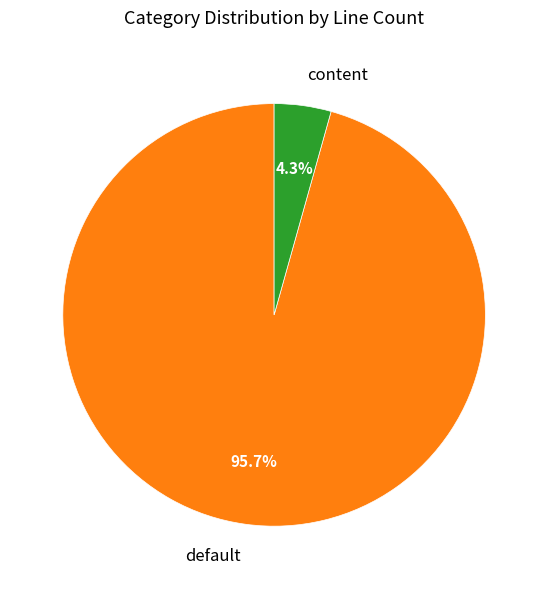

To the nearest percent, what is the average slice percentage?

50%